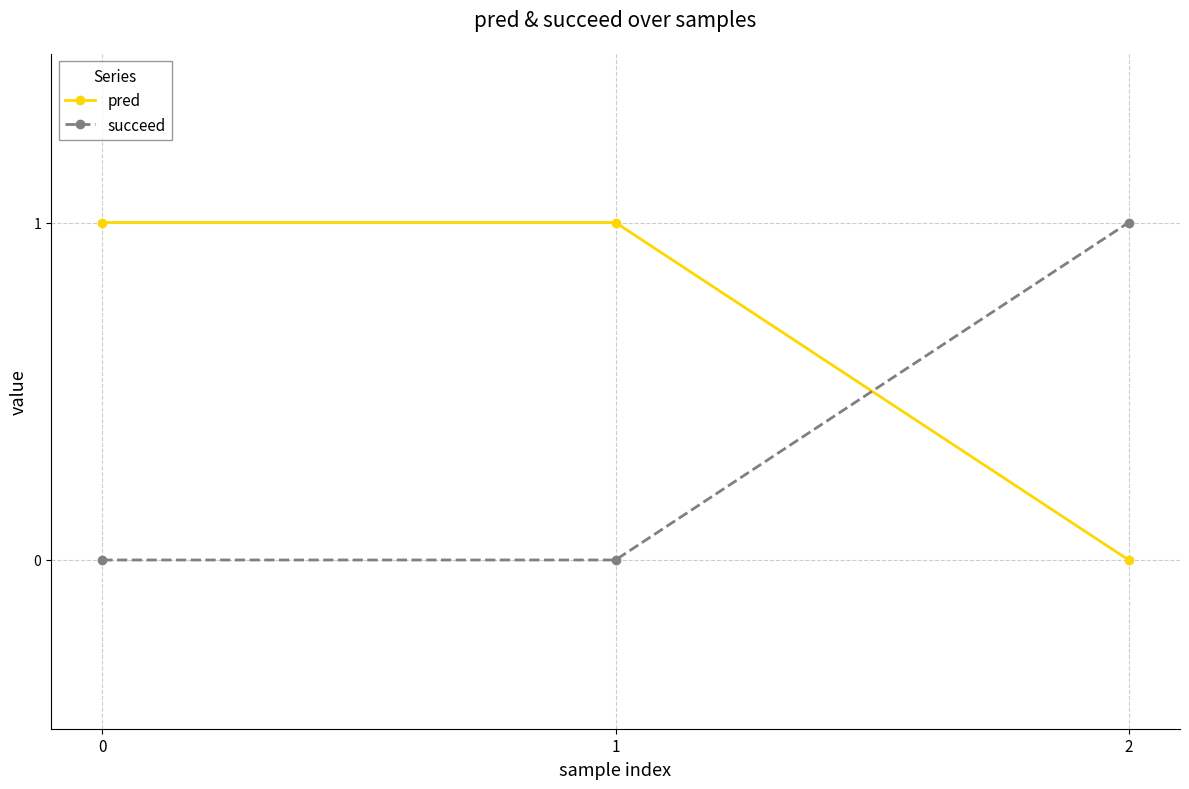

The value of succeed at 0 is 0. True or false?

True